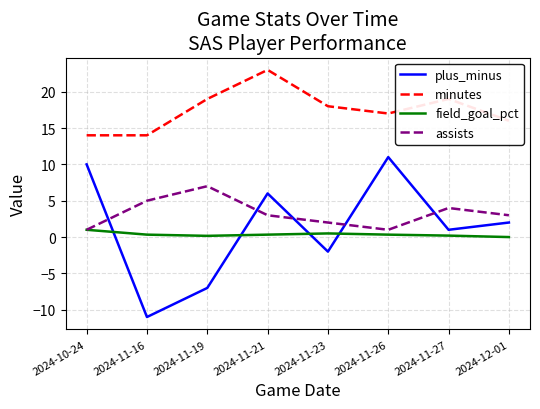

What is the difference between the field_goal_pct values at 2024-11-19 and 2024-11-21?

0.2